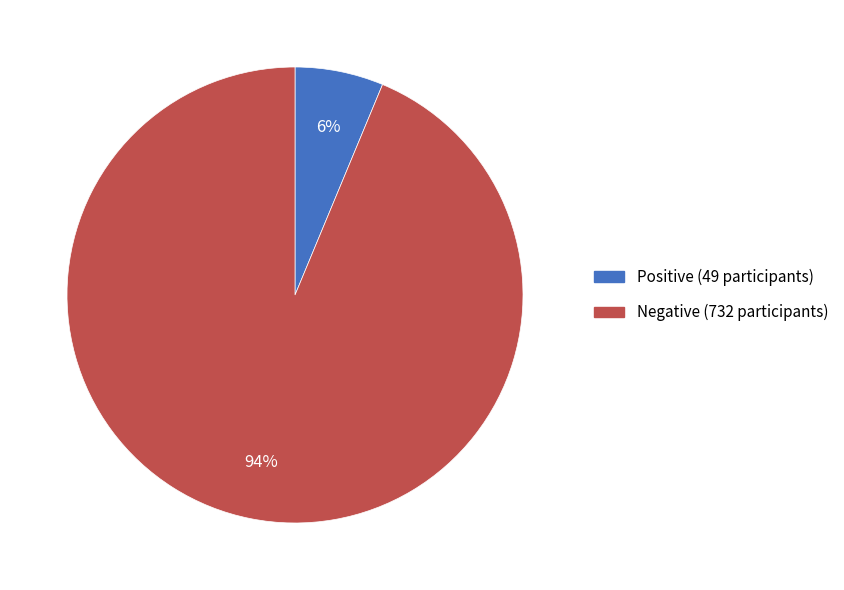

To the nearest percent, what portion does Positive represent?

6%